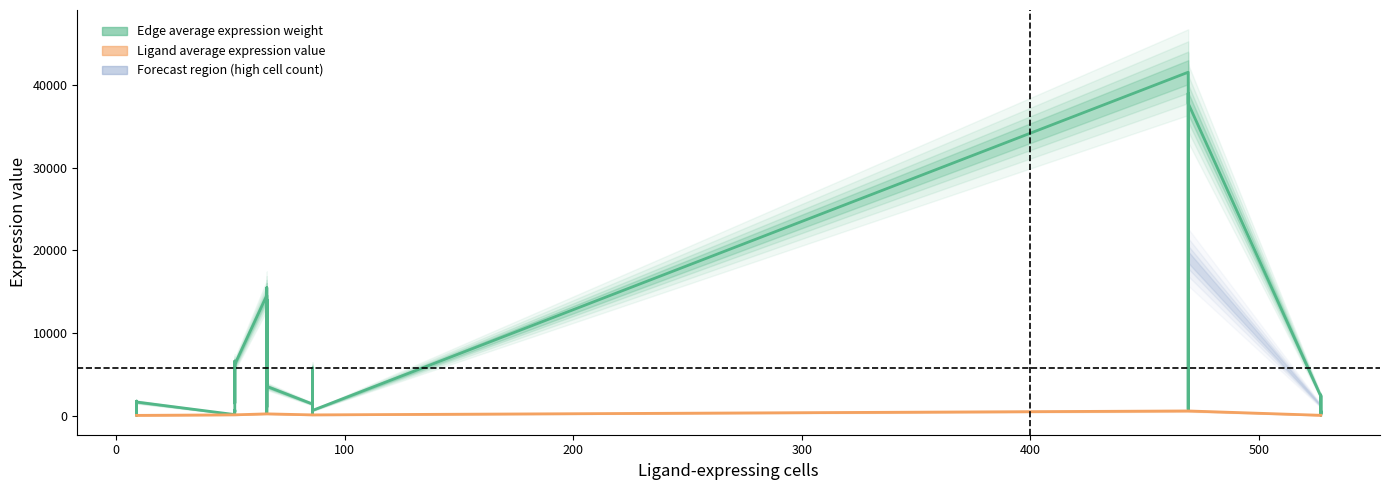

True or false: Edge average expression weight has more than 1 points higher than both neighbors.

True